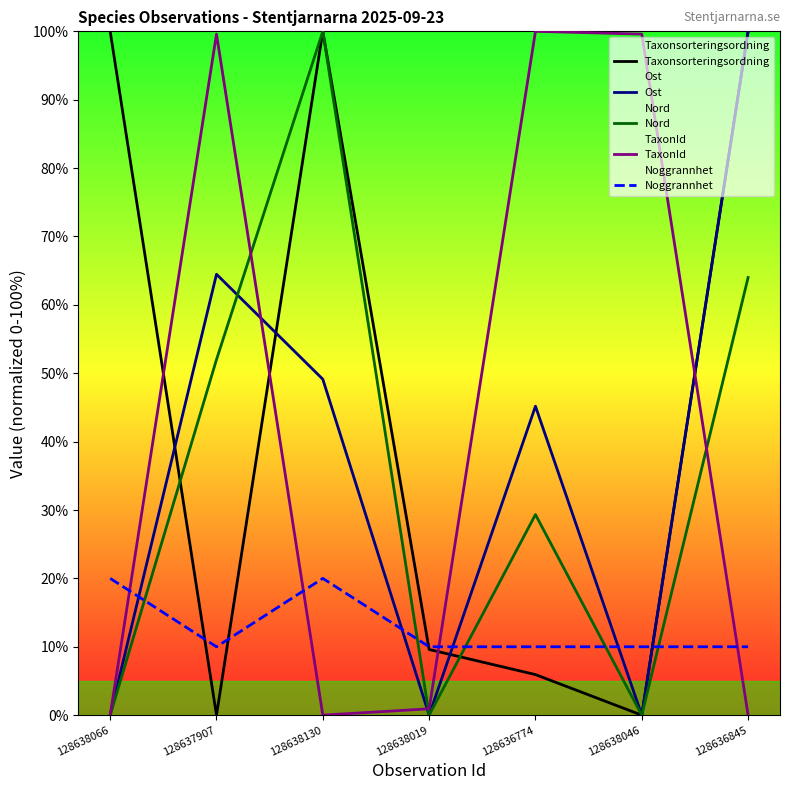

Reading left to right, what are all the values shown in this chart?

Taxonsorteringsordning: 128638066=100.0	128637907=0.0	128638130=100.0	128638019=9.6	128636774=5.9	128638046=0.0	128636845=100.0
Ost: 128638066=0.0	128637907=64.5	128638130=49.1	128638019=0.0	128636774=45.2	128638046=0.0	128636845=100.0
Nord: 128638066=0.0	128637907=52.0	128638130=100.0	128638019=0.0	128636774=29.3	128638046=0.0	128636845=64.0
TaxonId: 128638066=0.0	128637907=99.6	128638130=0.0	128638019=0.9	128636774=100.0	128638046=99.6	128636845=0.0
Noggrannhet: 128638066=20.0	128637907=10.0	128638130=20.0	128638019=10.0	128636774=10.0	128638046=10.0	128636845=10.0